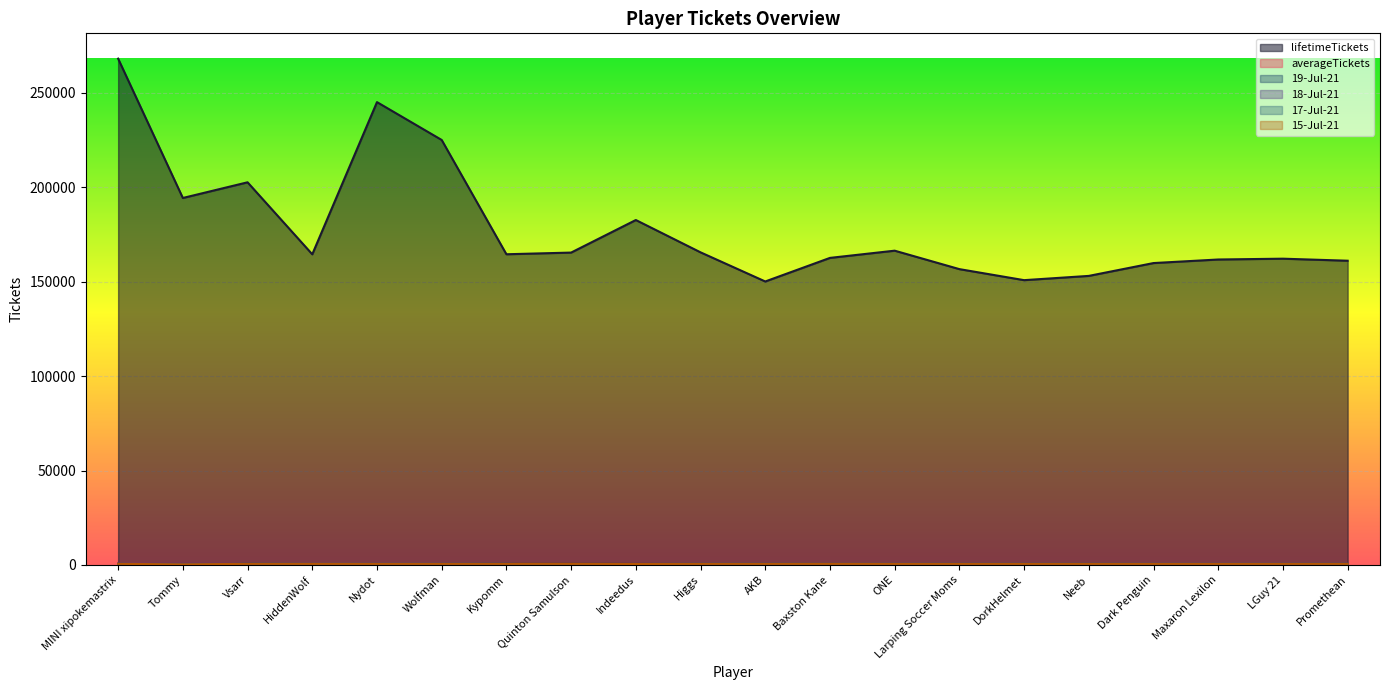

Which category has the lowest value in the 15-Jul-21 series?

Tommy